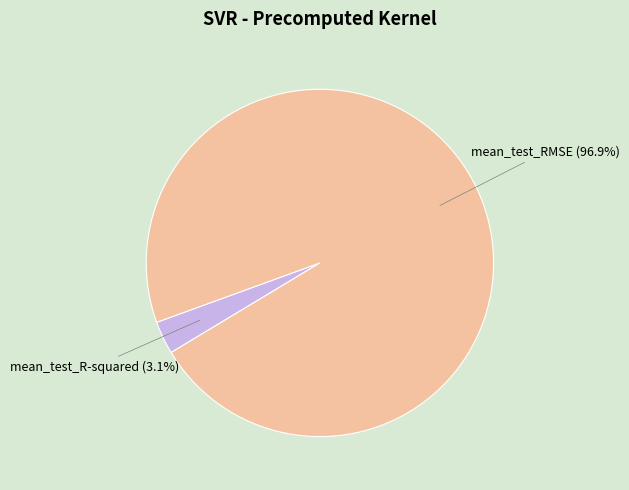

What is the total percentage of mean_test_RMSE and mean_test_R-squared?

100.0%